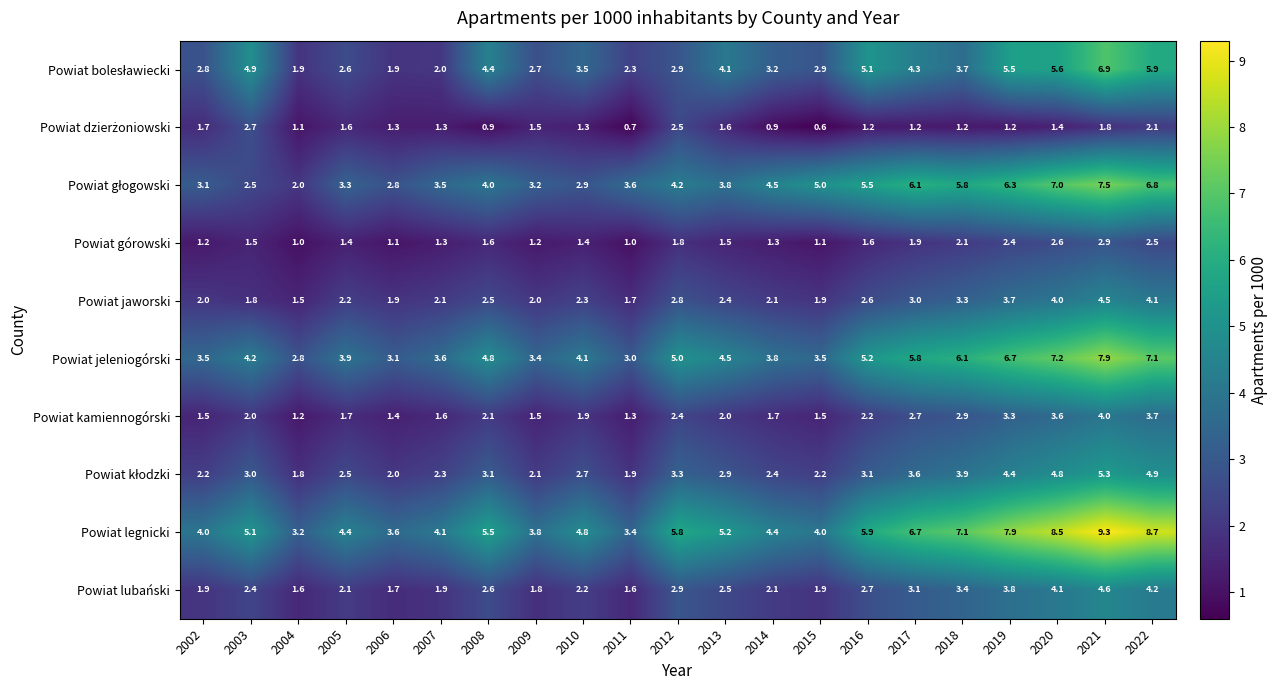

The value of Powiat kamiennogórski at 2005 is 2.5. True or false?

False